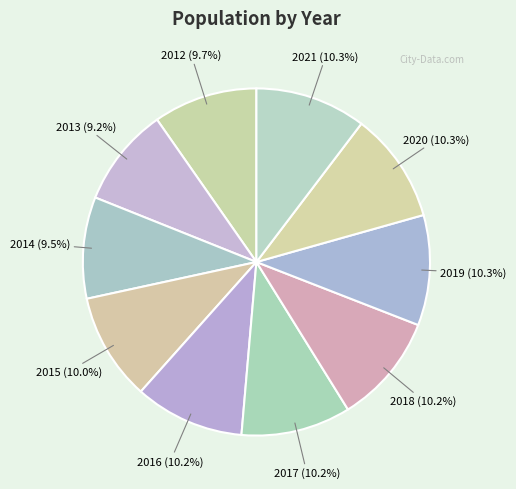

What percentage is the 2017 slice, to the nearest percent?

10%